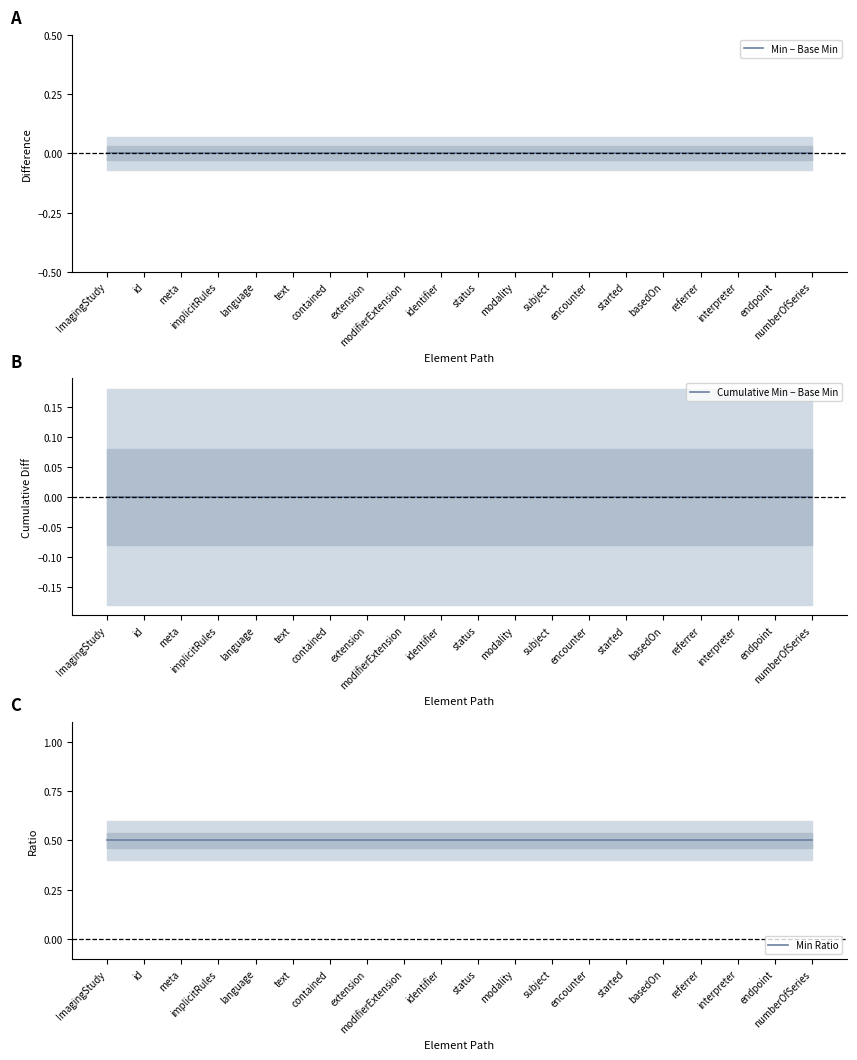

Reading right to left, list all the values displayed in this chart.

Min − Base Min: 0.0	0.0	0.0	0.0	0.0	0.0	0.0	0.0	0.0	0.0	0.0	0.0	0.0	0.0	0.0	0.0	0.0	0.0	0.0	0.0
Cumulative Min − Base Min: 0.0	0.0	0.0	0.0	0.0	0.0	0.0	0.0	0.0	0.0	0.0	0.0	0.0	0.0	0.0	0.0	0.0	0.0	0.0	0.0
Min Ratio: 0.5	0.5	0.5	0.5	0.5	0.5	0.5	0.5	0.5	0.5	0.5	0.5	0.5	0.5	0.5	0.5	0.5	0.5	0.5	0.5